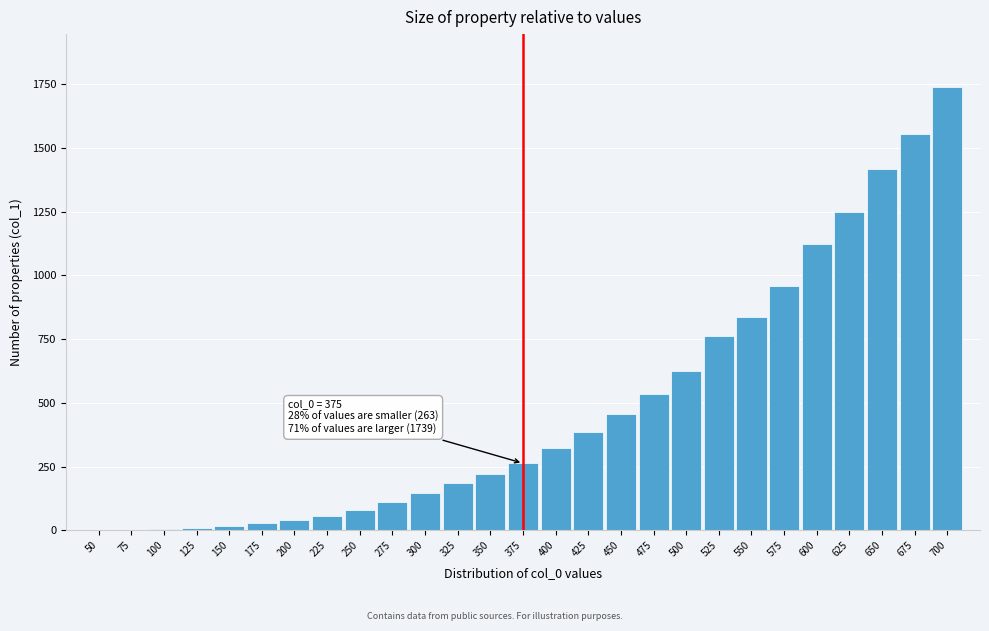

Where is the data nearest to the value 870?

550